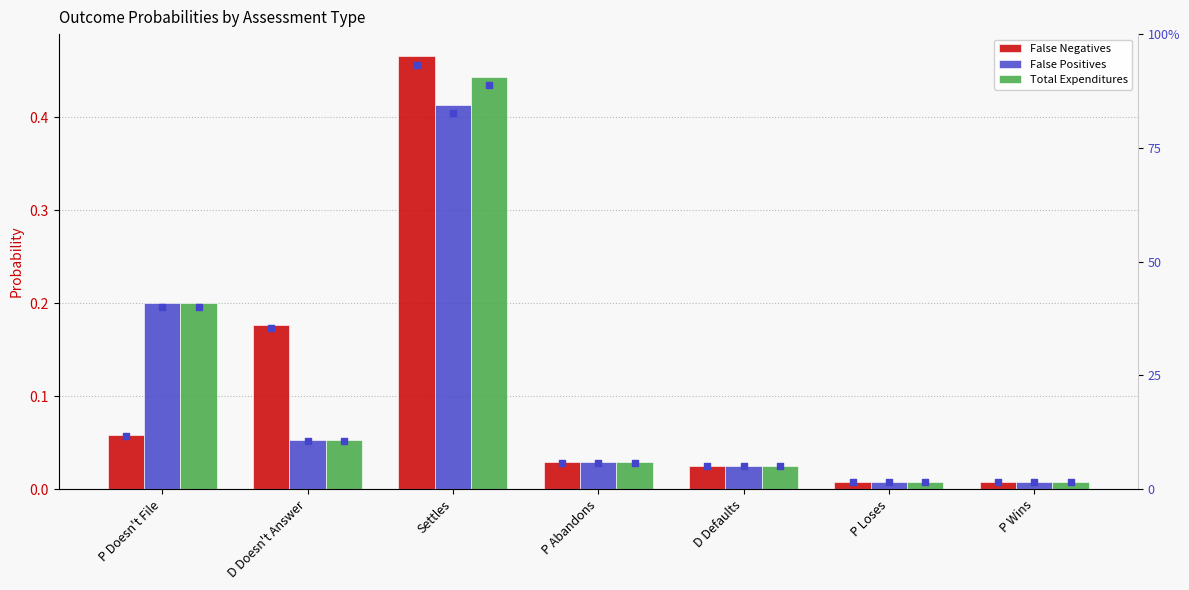

What is the total value across all series at D Defaults?

0.1